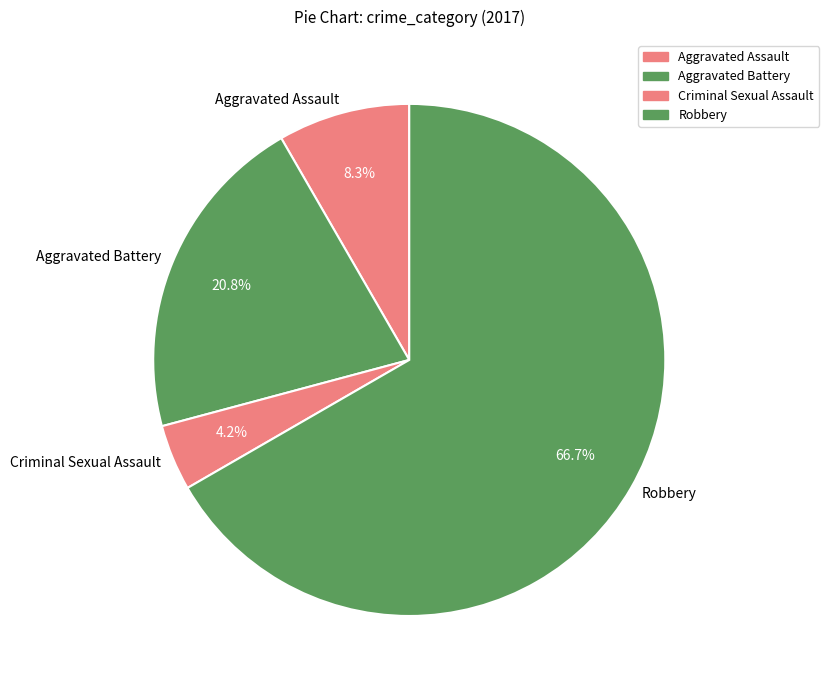

Does Robbery represent more than half of the total?

Yes